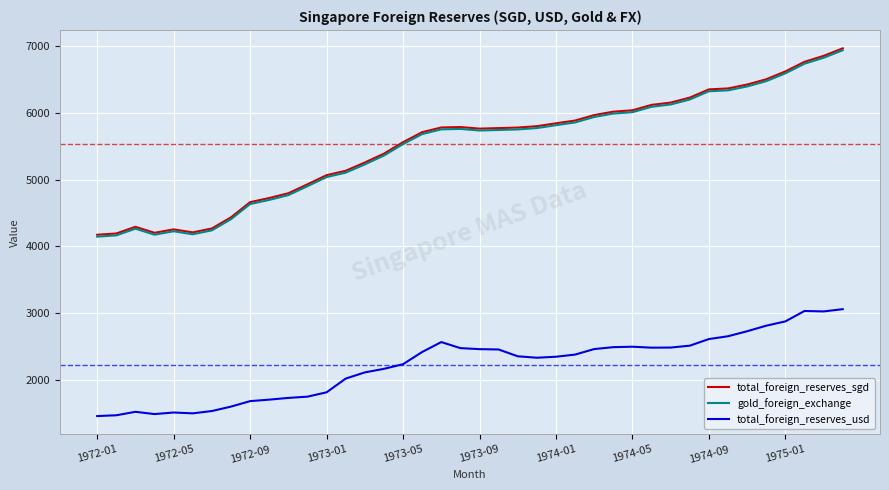

What is the minimum value shown in the chart?

1459.6